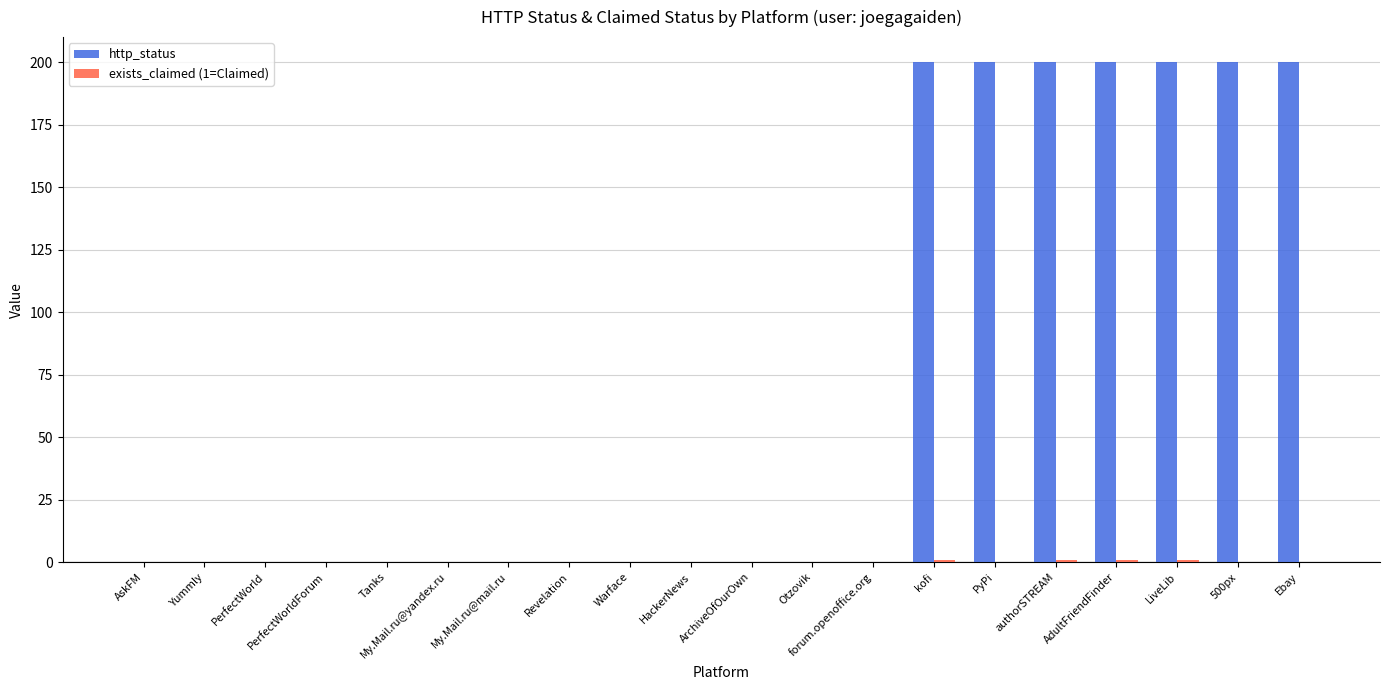

Which series has the largest total across all categories?

http_status